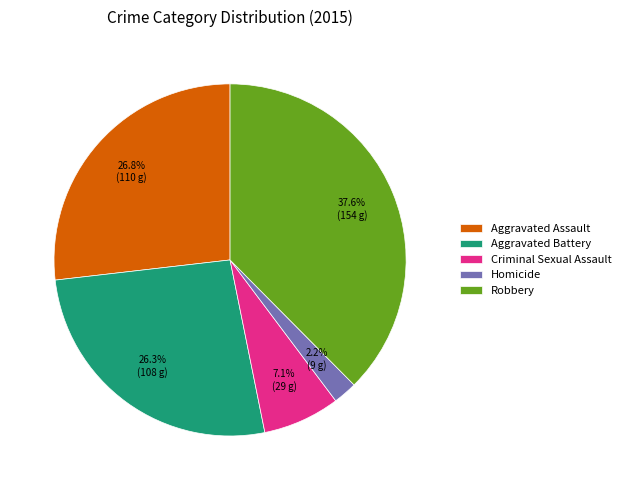

How much of the chart is everything except Robbery?

62.4%